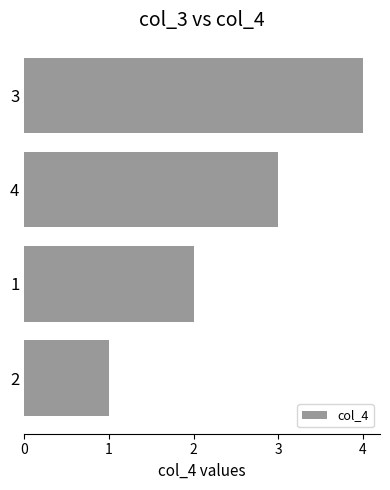

What is the difference between the second highest and second lowest values?

1